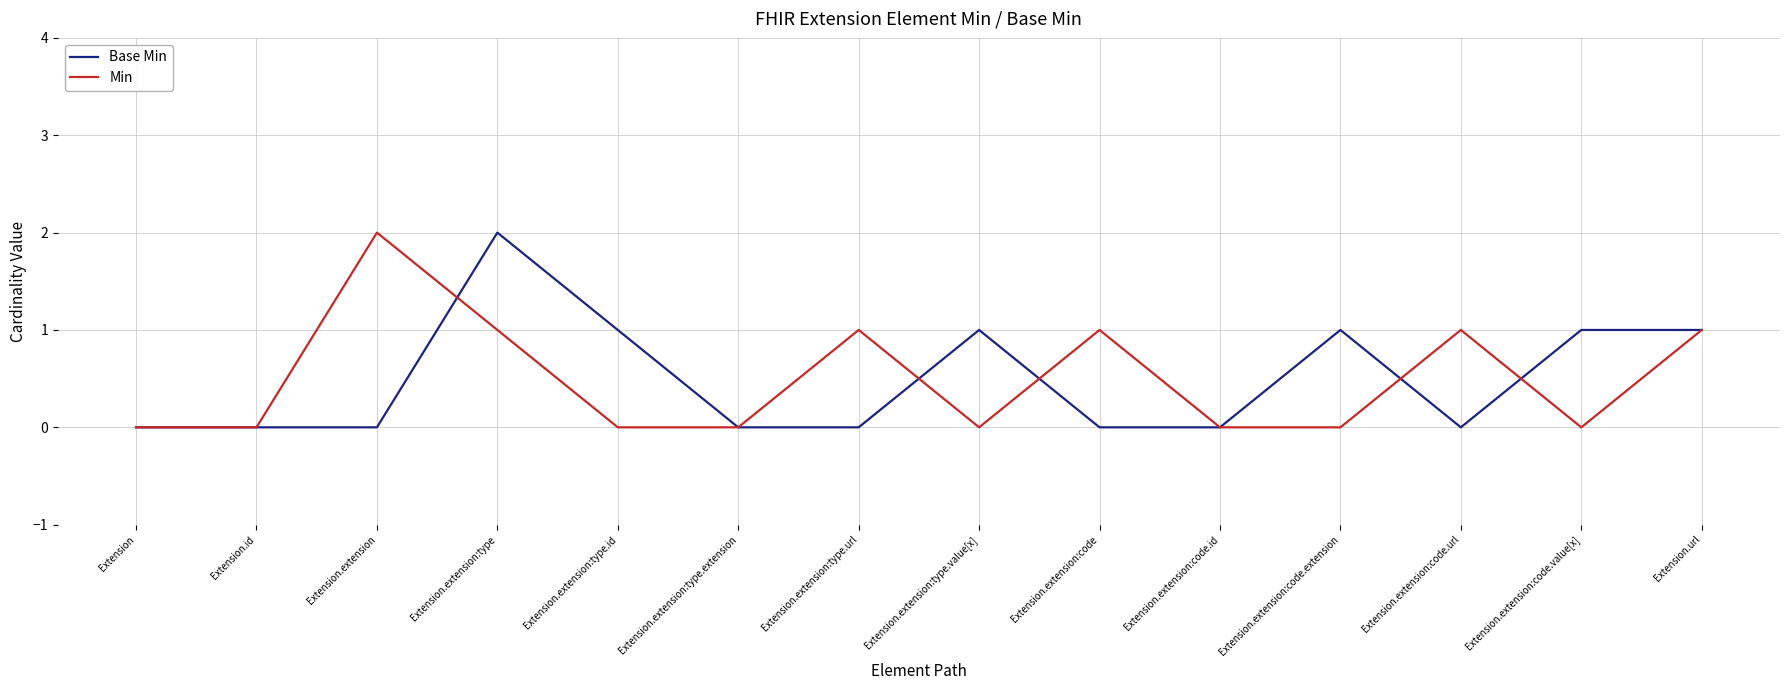

What are all the series names shown in the legend?

Base Min, Min